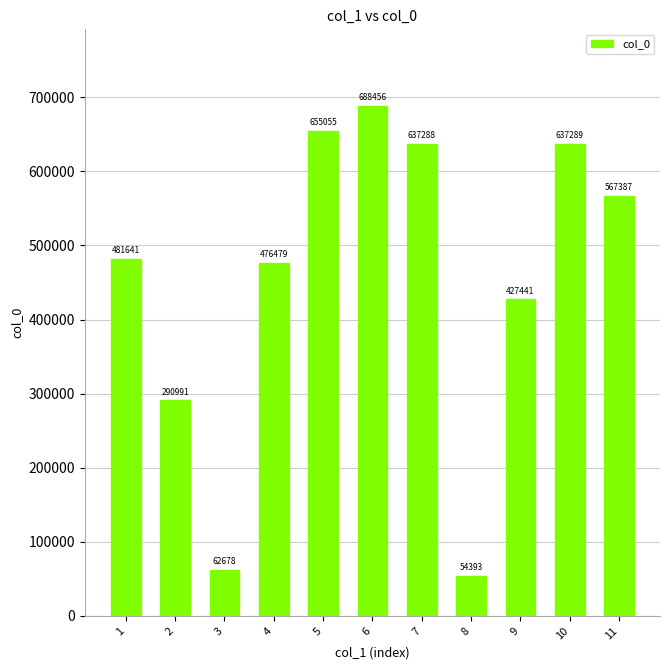

What is the sum of all values?

4979098